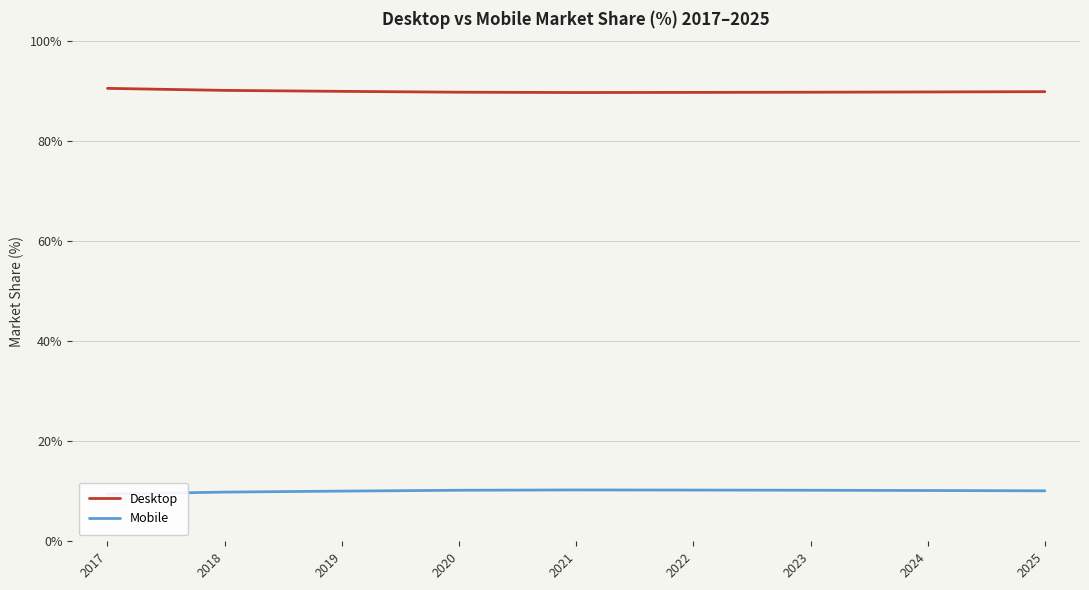

Count the number of data series in this chart.

2